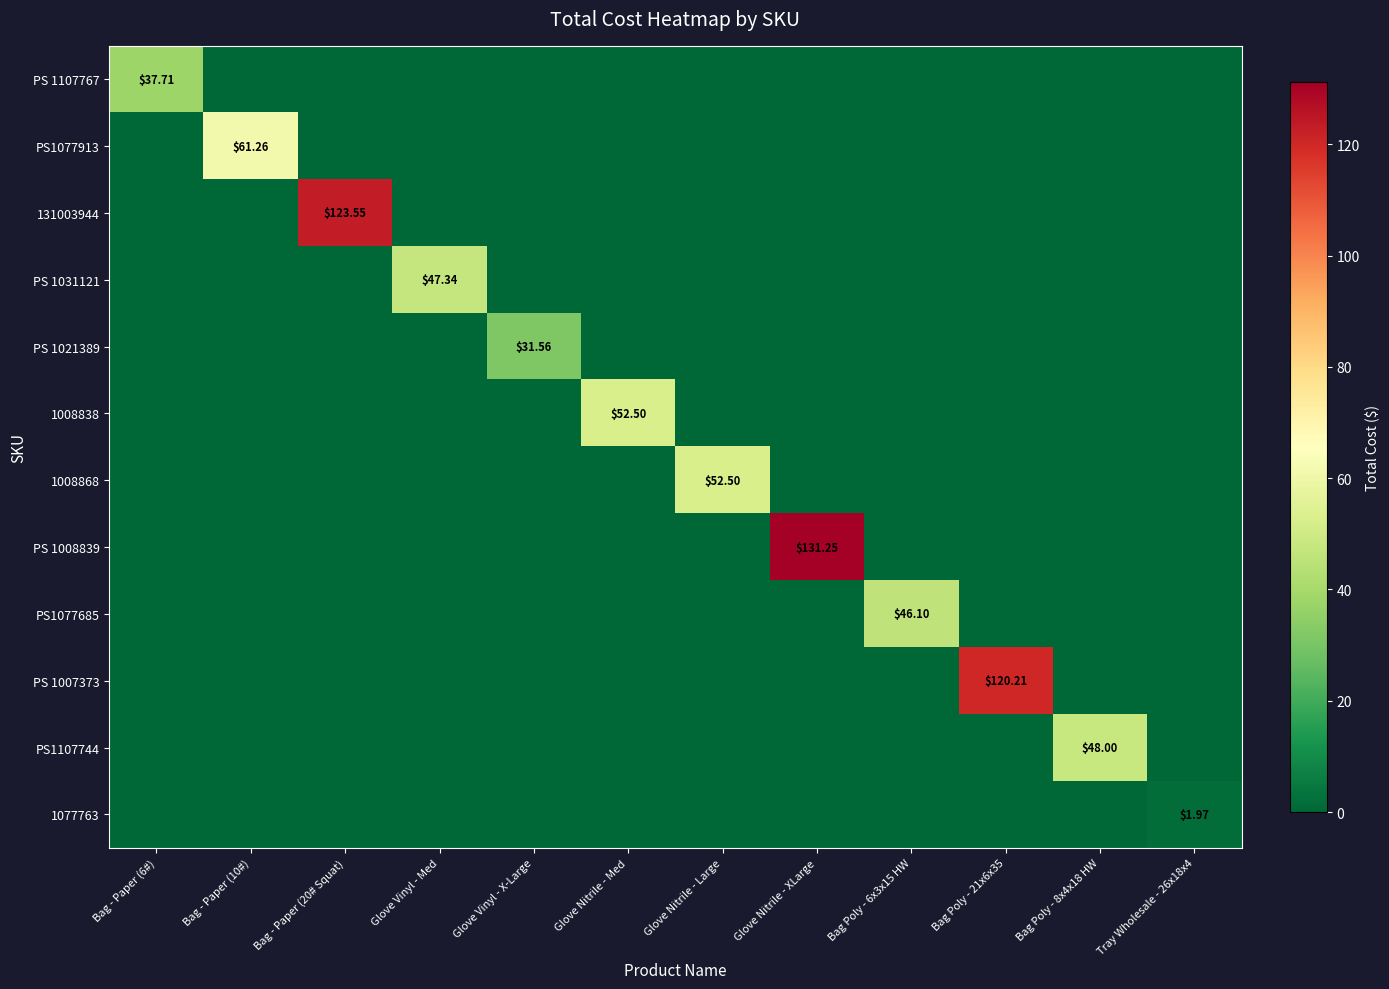

Is it true that PS1077685 equals 0.0 at Bag Poly - 21x6x35?

True